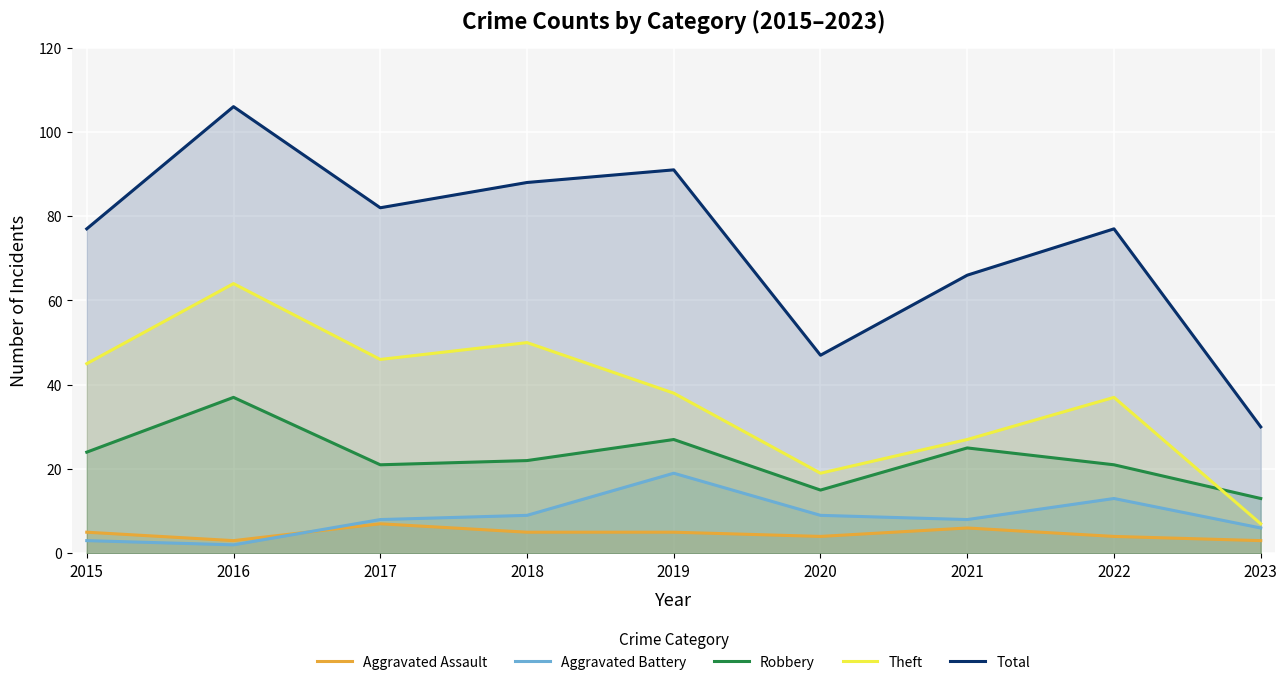

In Aggravated Battery, how many points are lower than both neighbors (excluding endpoints)?

2